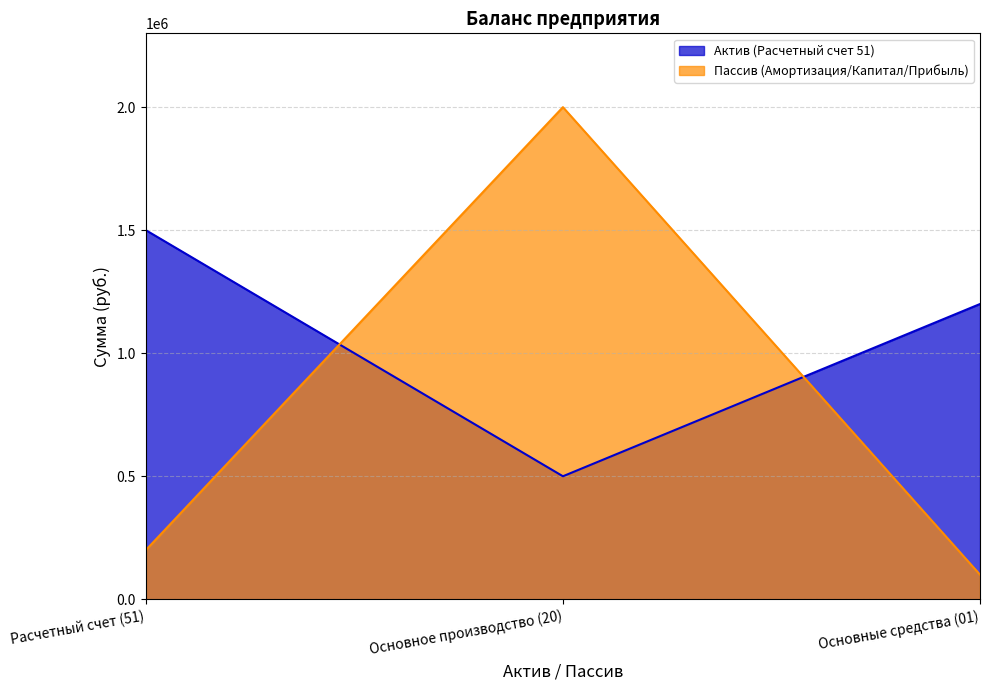

Where is Пассив (Амортизация/Капитал/Прибыль) nearest to the value 1050000?

Расчетный счет (51)